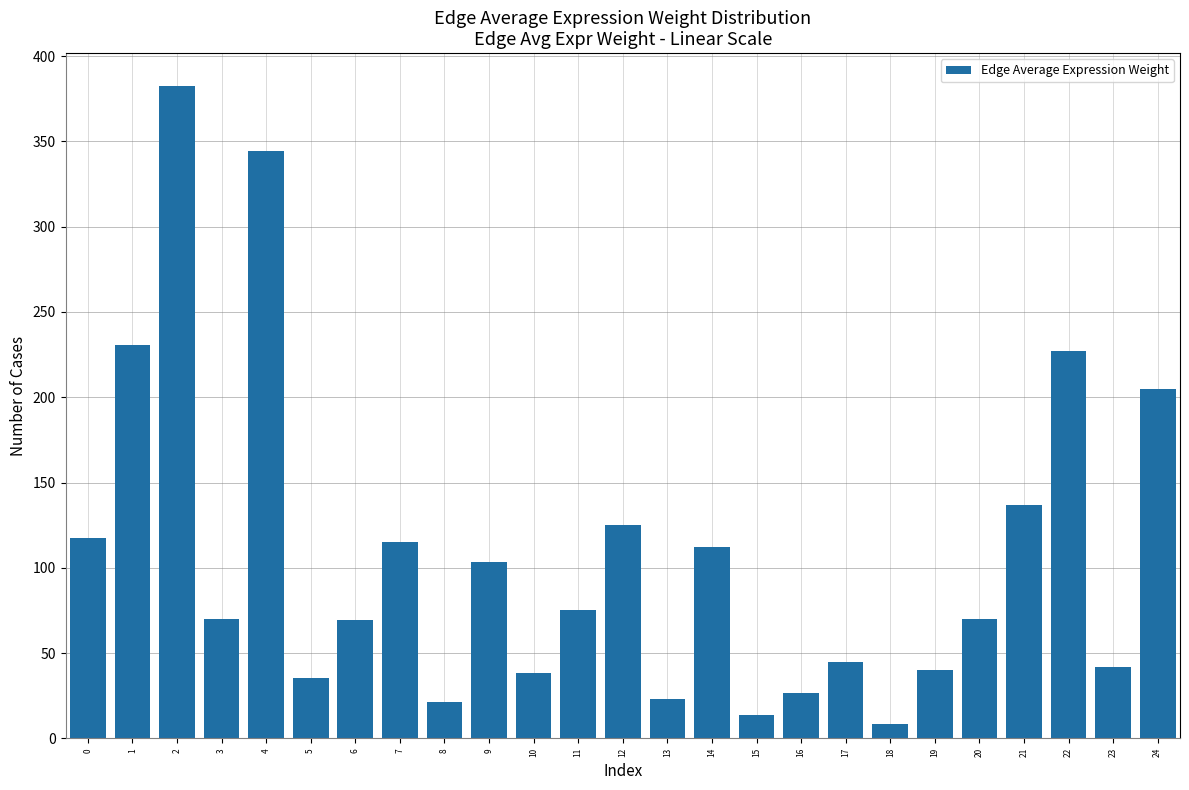

What is the value of the 5th bar from the left?

344.5